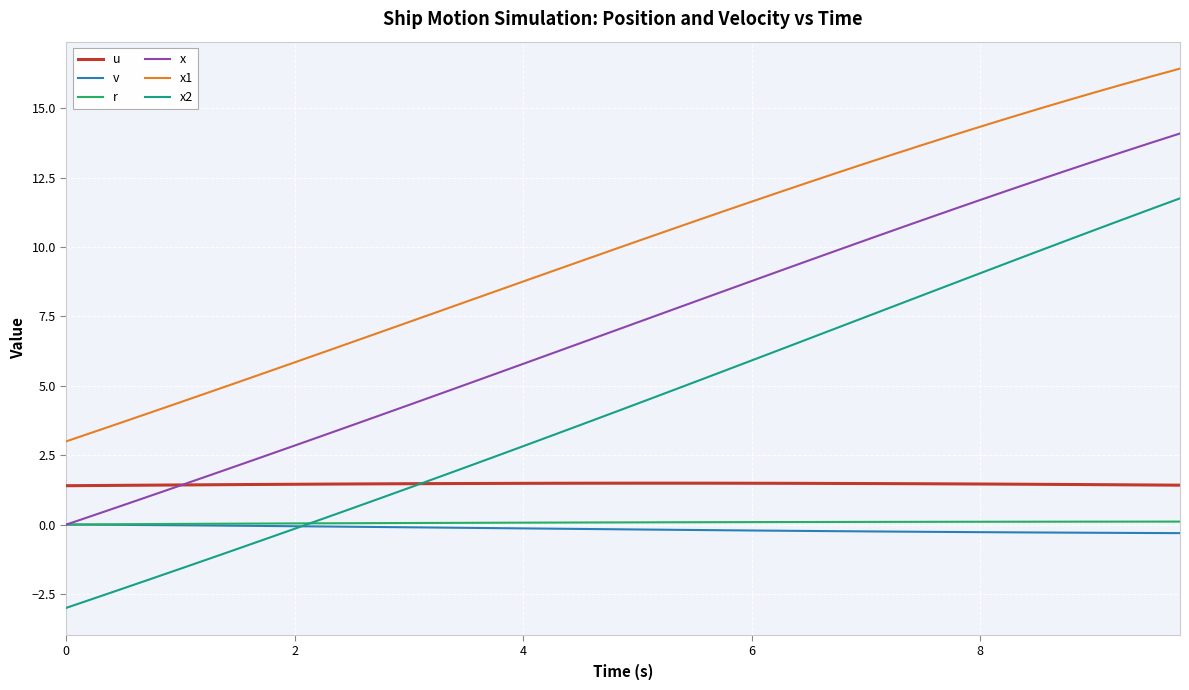

What are all the series names shown in the legend?

u, v, r, x, x1, x2